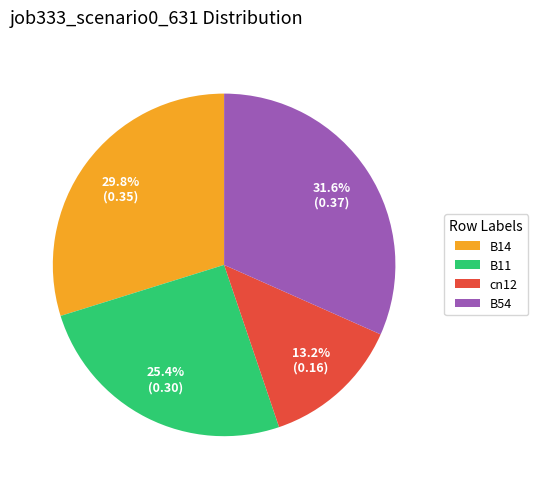

Is it true that B54 is 21% of the pie?

False